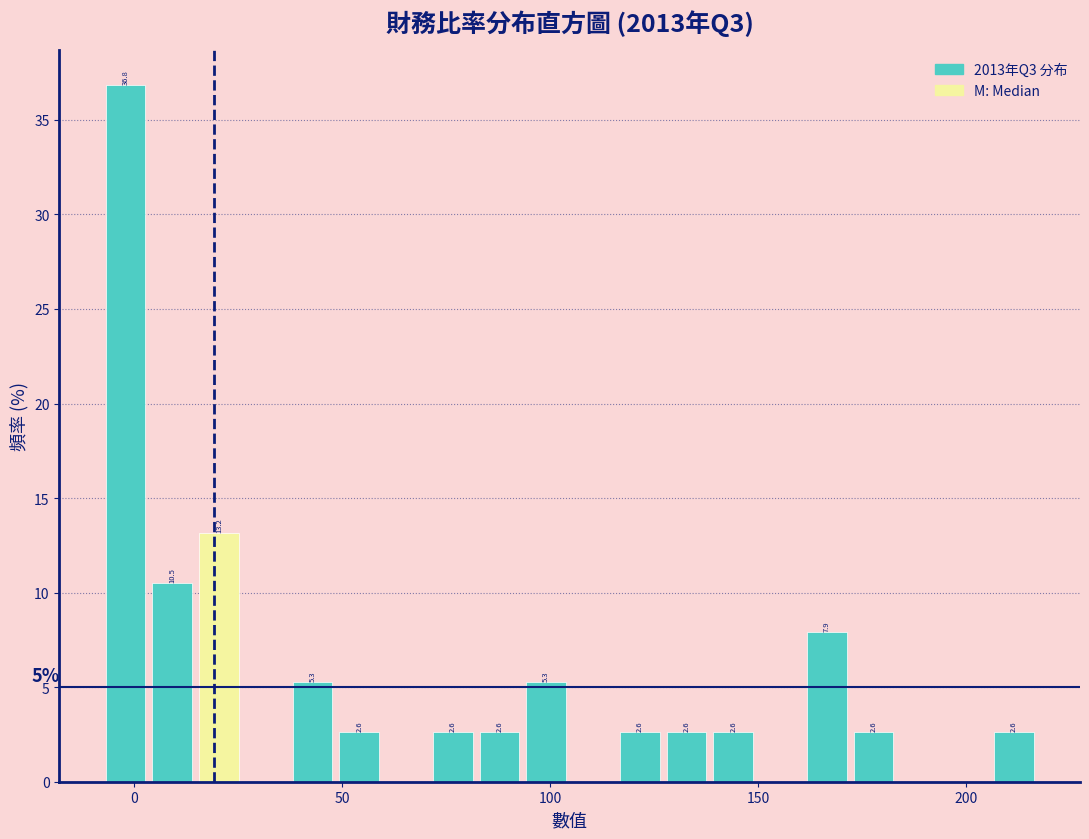

Around what value on the x-axis is the tallest bar? Give the approximate position of its centre, as read against the axis.

0